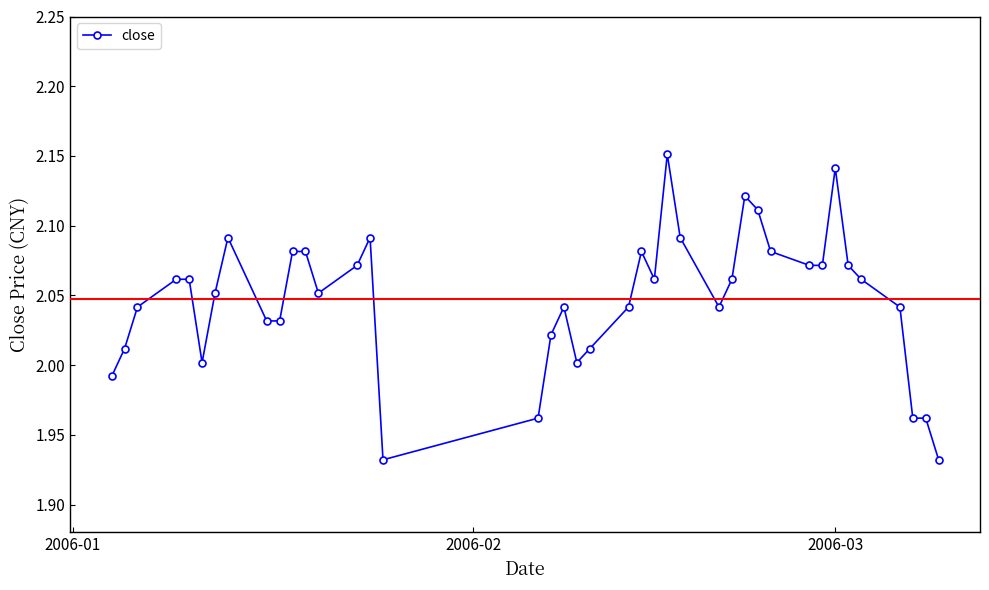

True or false: the data has more than 2 interior local peaks.

True